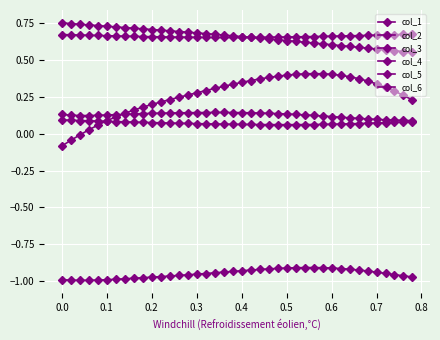

How many lines are shown in the chart?

6